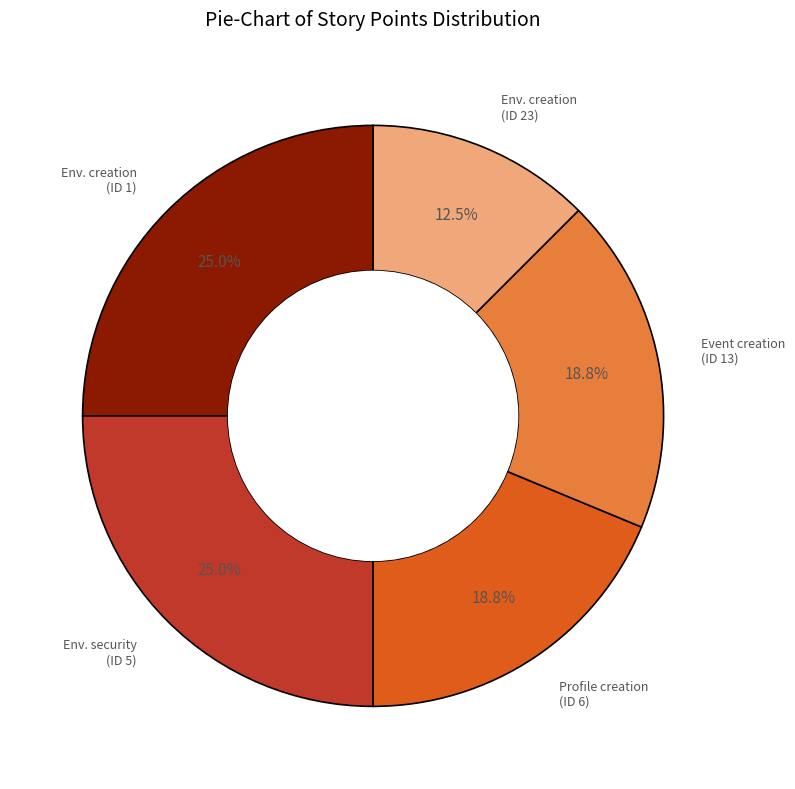

Is there any slice that represents more than half of the pie?

No